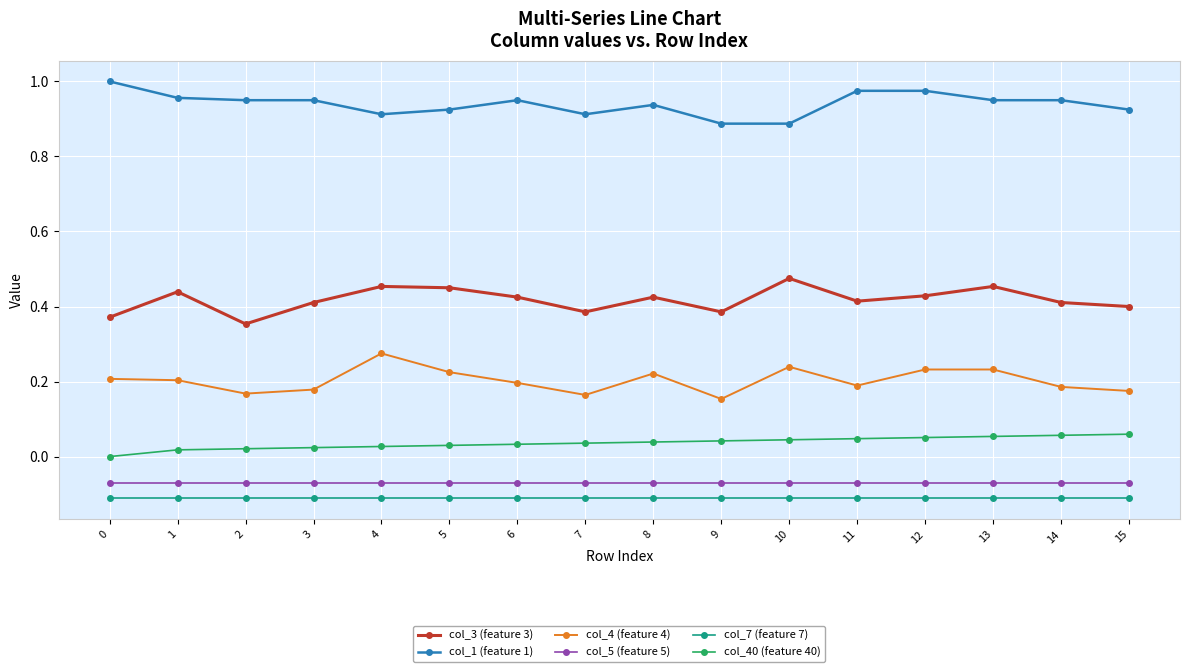

What are all the series names shown in the legend?

col_3 (feature 3), col_1 (feature 1), col_4 (feature 4), col_5 (feature 5), col_7 (feature 7), col_40 (feature 40)